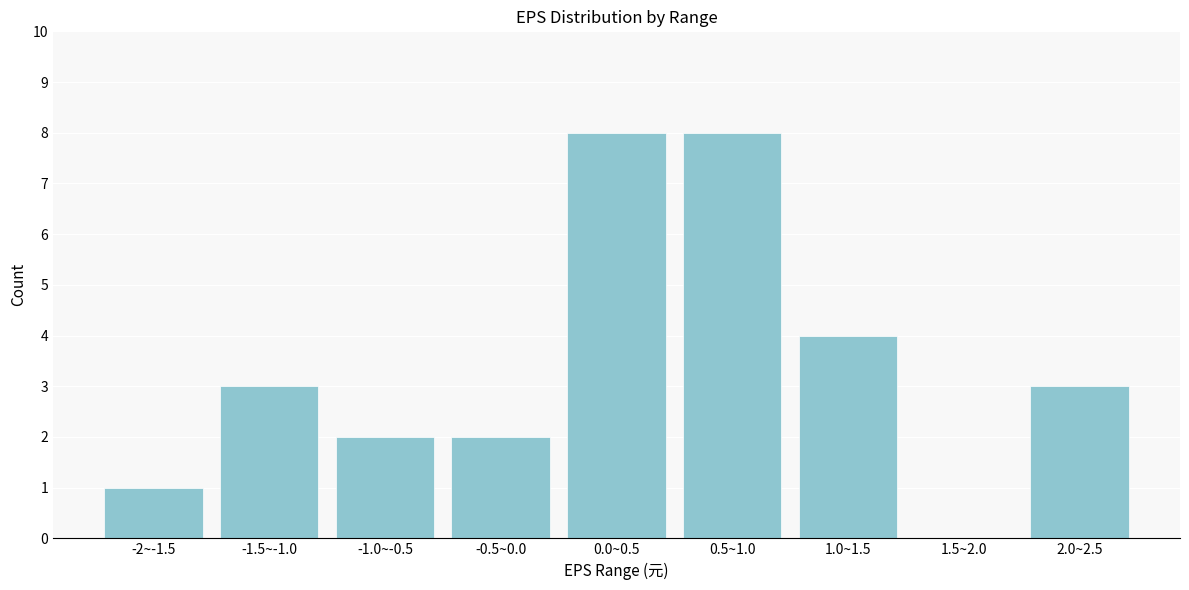

Reading left to right, what are all the values shown in this chart?

-2~-1.5=1	-1.5~-1.0=3	-1.0~-0.5=2	-0.5~0.0=2	0.0~0.5=8	0.5~1.0=8	1.0~1.5=4	1.5~2.0=0	2.0~2.5=3